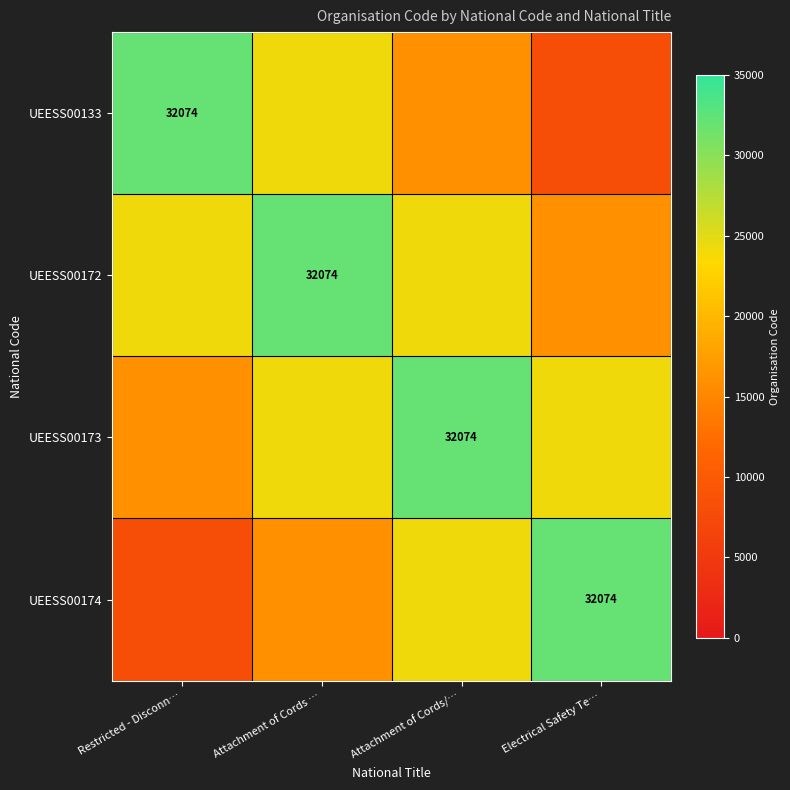

The UEESS00133 series shows 16074 at Attachment of Cords/…. True or false?

True